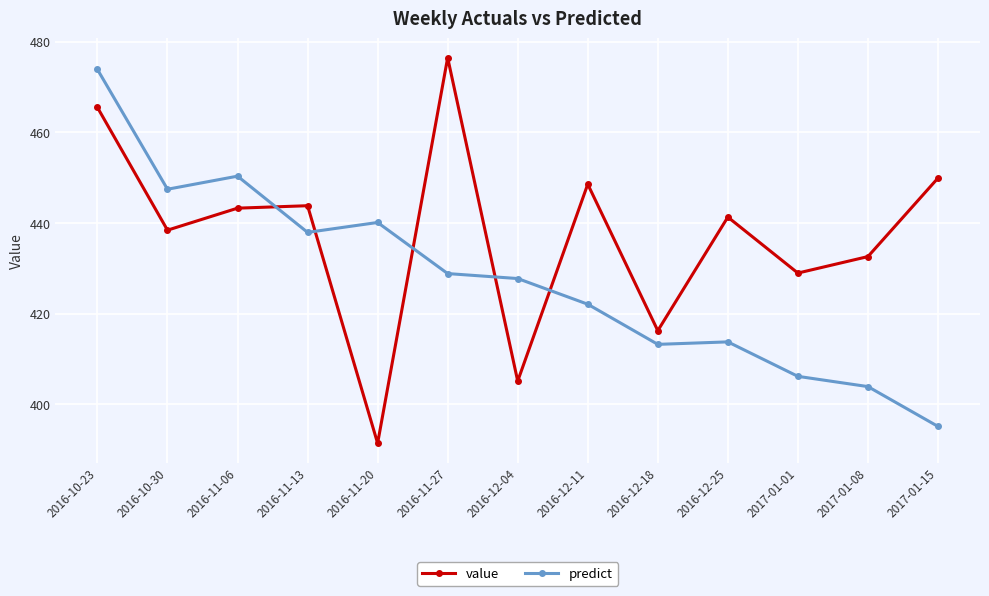

The value of value at 2016-11-13 is 238.9. True or false?

False